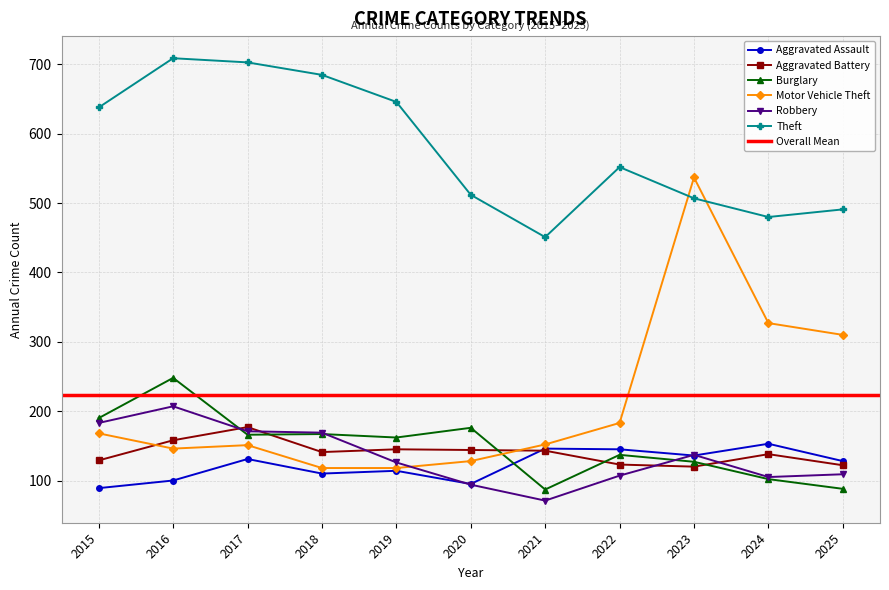

List the labels in order of Aggravated Battery value, largest first.

2017, 2016, 2019, 2020, 2021, 2018, 2024, 2015, 2022, 2025, 2023